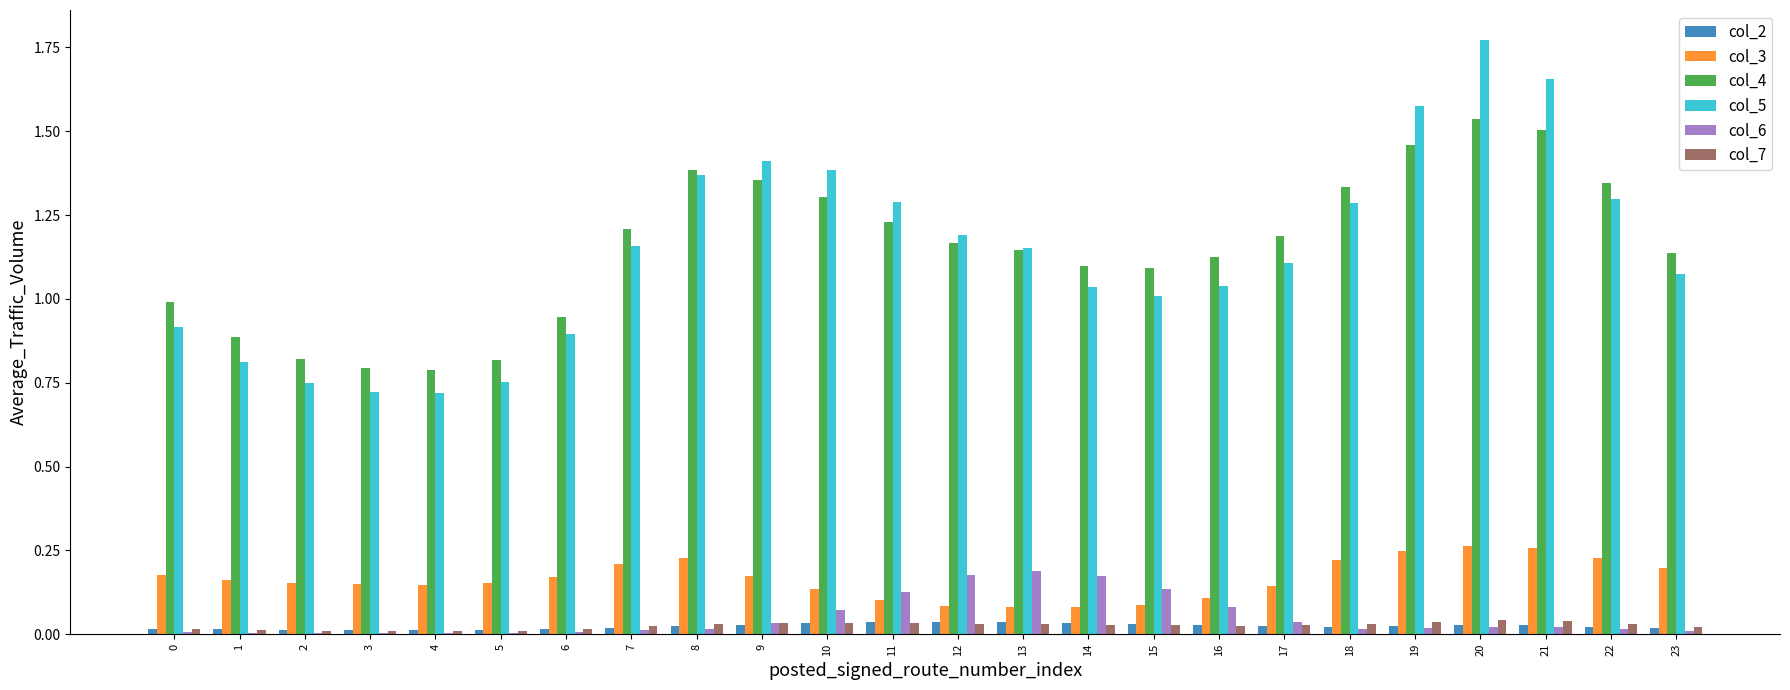

Which series changed the most between 6 and 9?

col_5